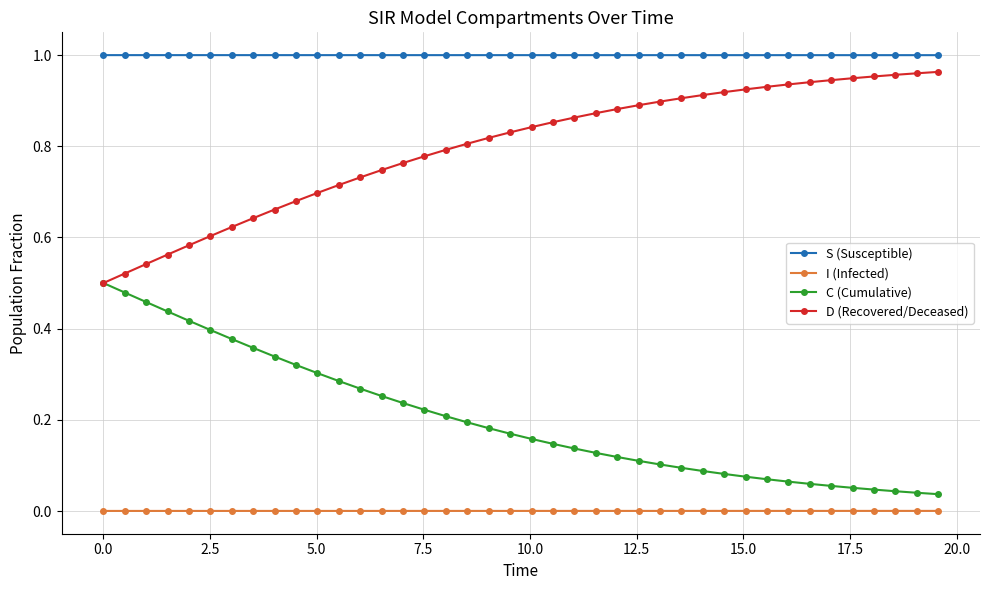

Which series has the largest total across all categories?

S (Susceptible)